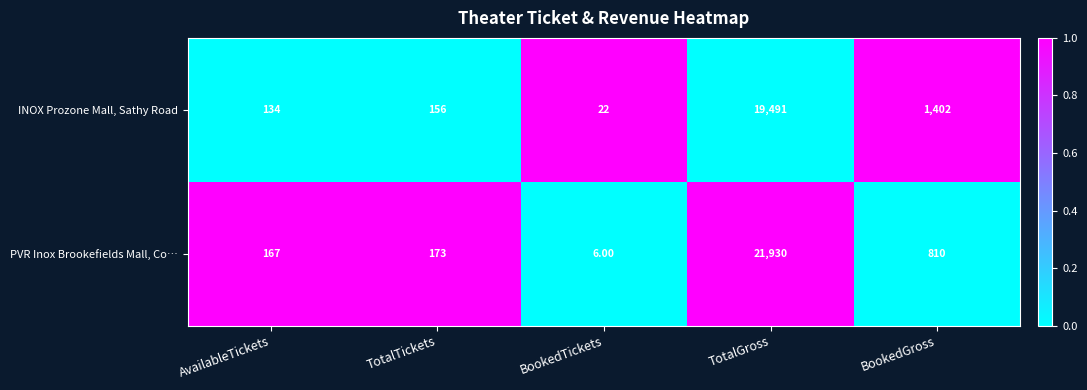

What is the difference between the PVR Inox Brookefields Mall, Co… values at BookedGross and TotalTickets?

637